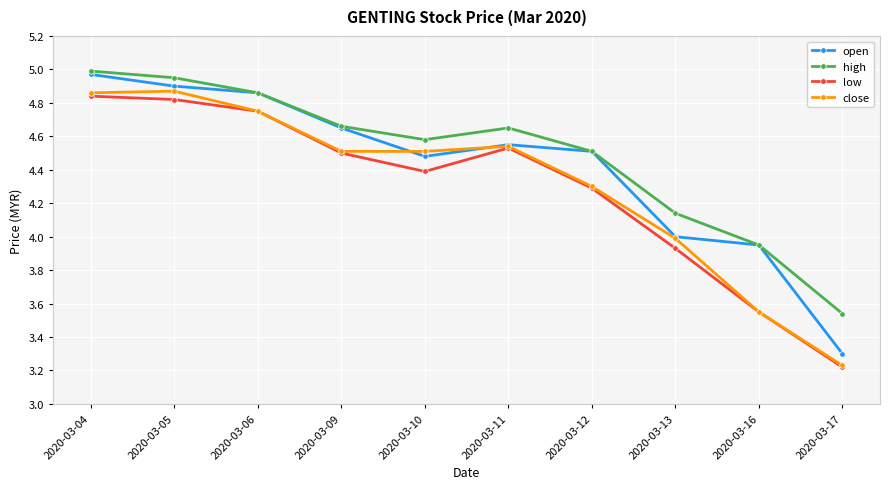

Which category has the highest value in the high series?

2020-03-04